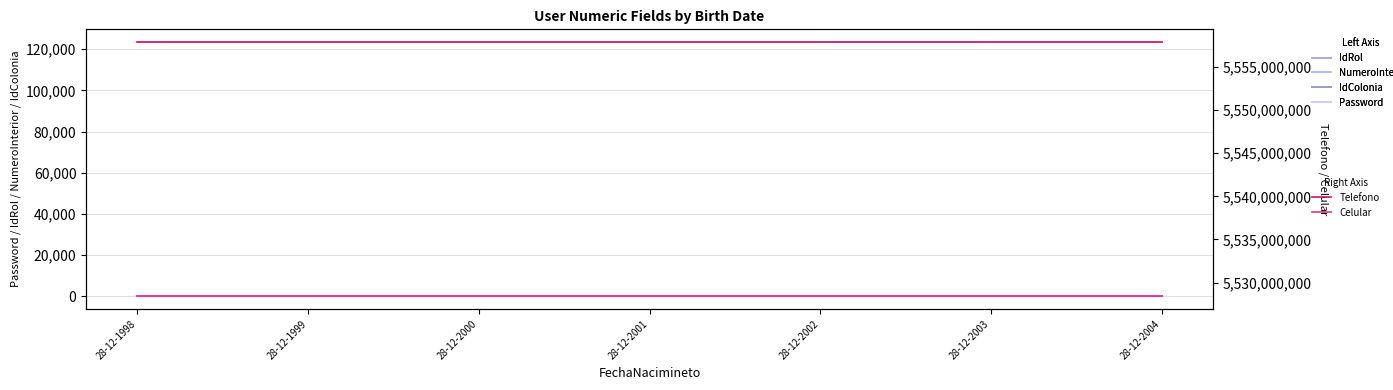

What value does the Celular series have at 28-12-2001?

5528416878